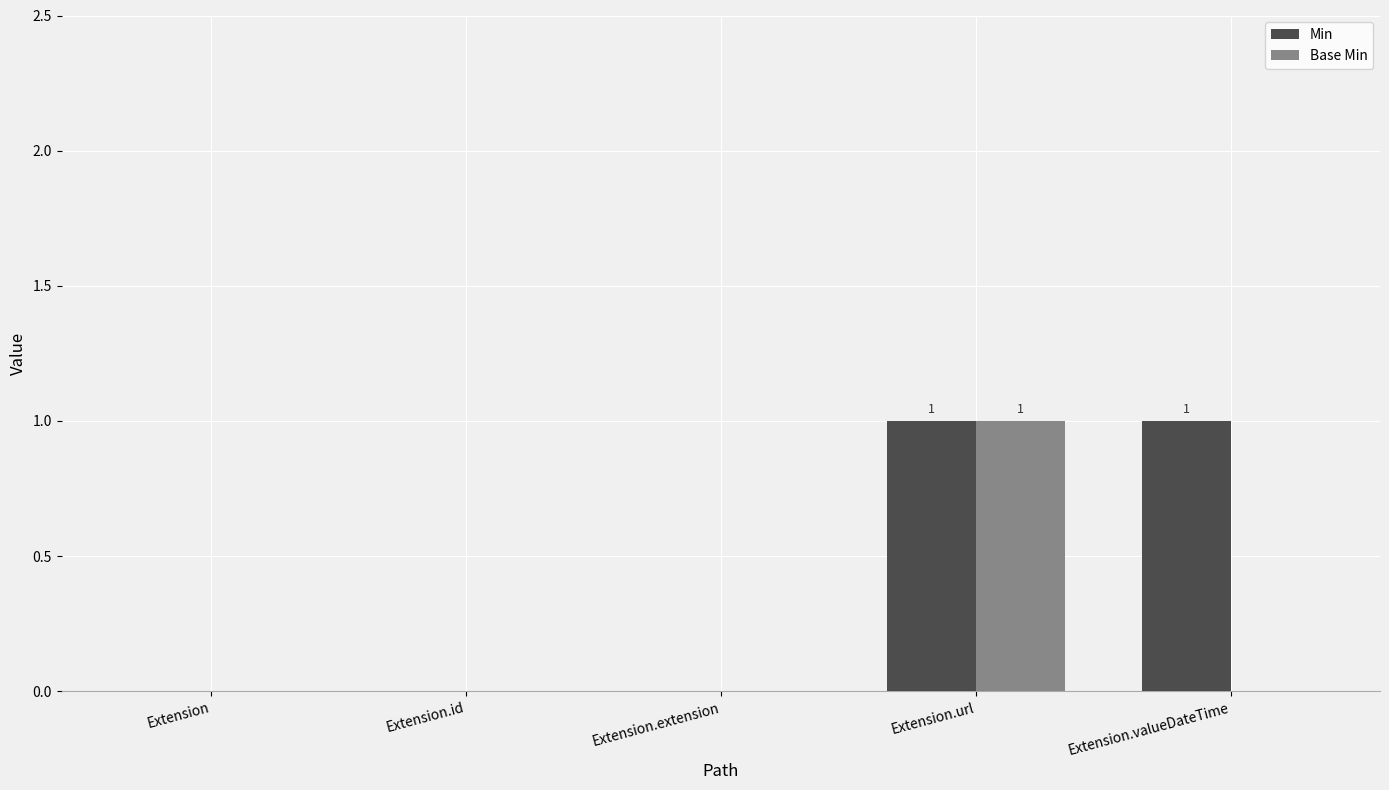

Does the chart contain stacked bars?

No